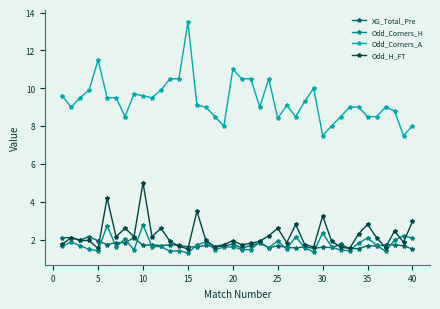

True or false: Odd_Corners_H and Odd_Corners_A intersect in this chart.

False